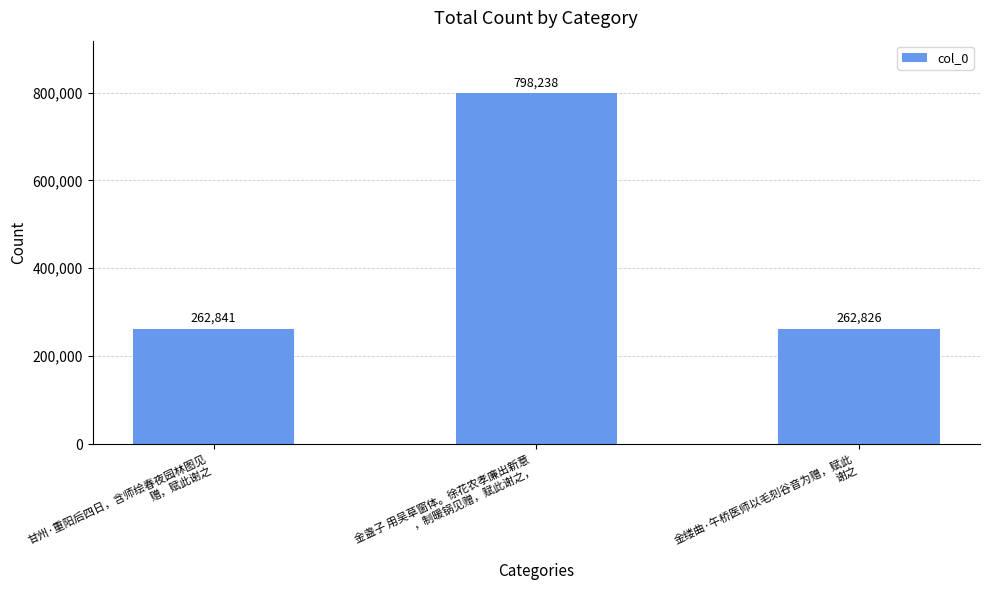

What is the difference between the maximum and minimum values?

535412